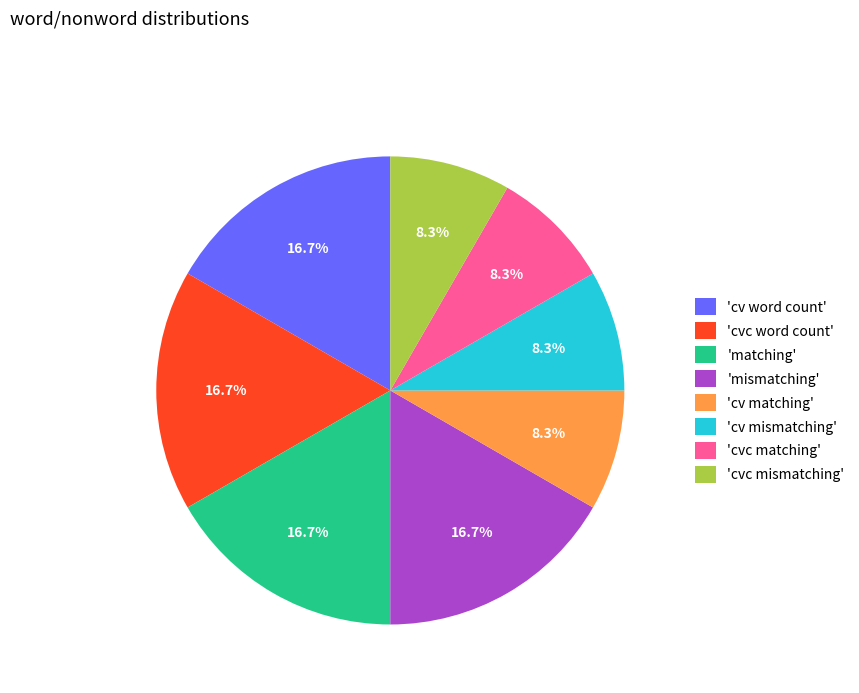

What is the ratio of the value at 'cv matching' to the value at 'mismatching'?

0.5